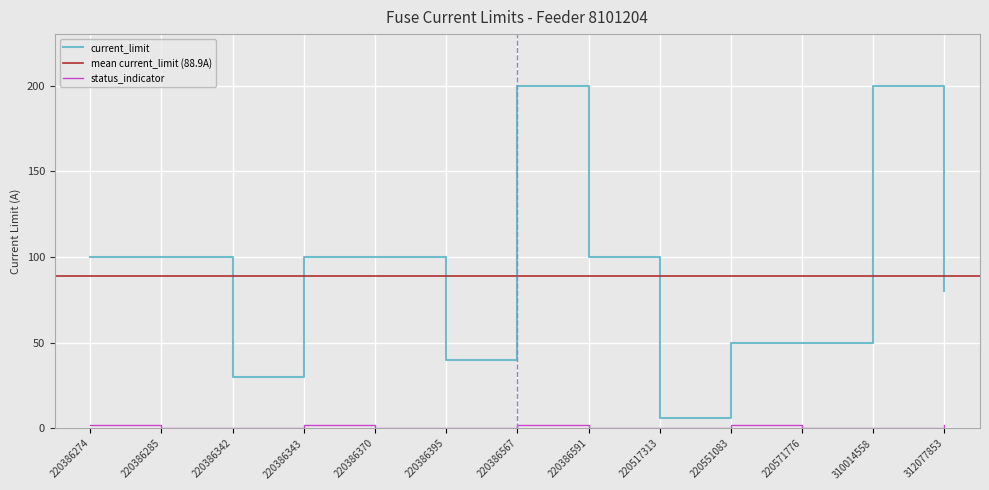

What is the highest value of the current_limit series?

200